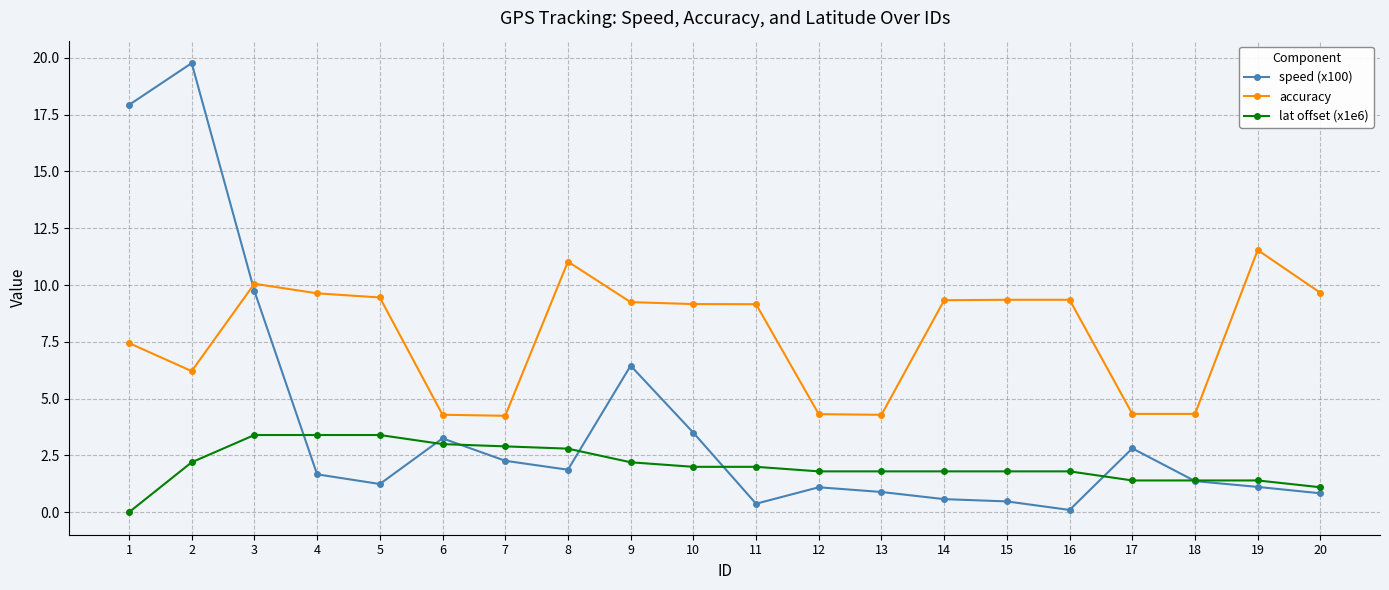

List the series in order of their overall mean, highest first.

accuracy, speed (x100), lat offset (x1e6)